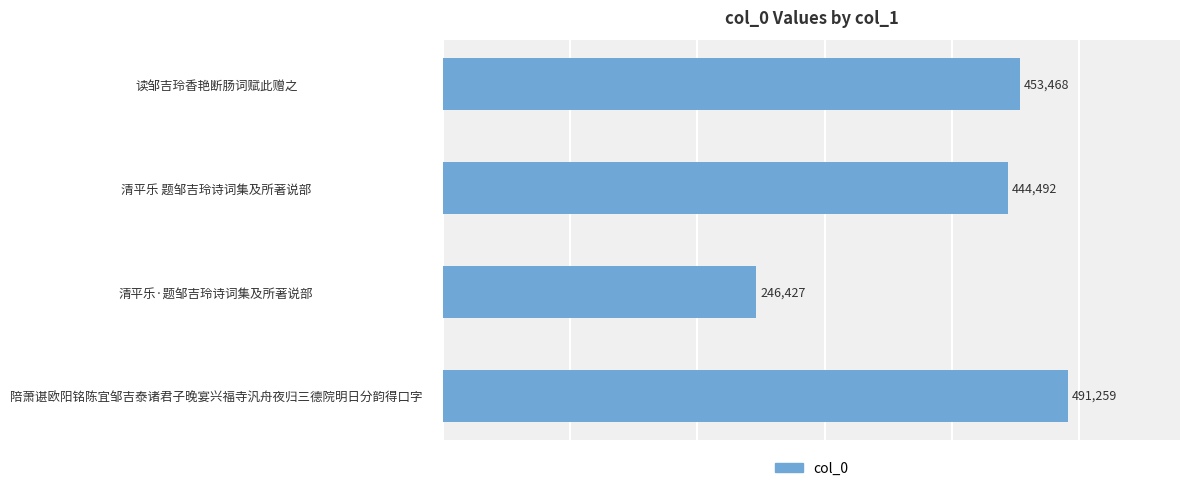

Rank the categories by value from highest to lowest.

陪萧谌欧阳铭陈宜邹吉泰诸君子晚宴兴福寺汎舟夜归三德院明日分韵得口字, 读邹吉玲香艳断肠词赋此赠之, 清平乐 题邹吉玲诗词集及所著说部, 清平乐·题邹吉玲诗词集及所著说部